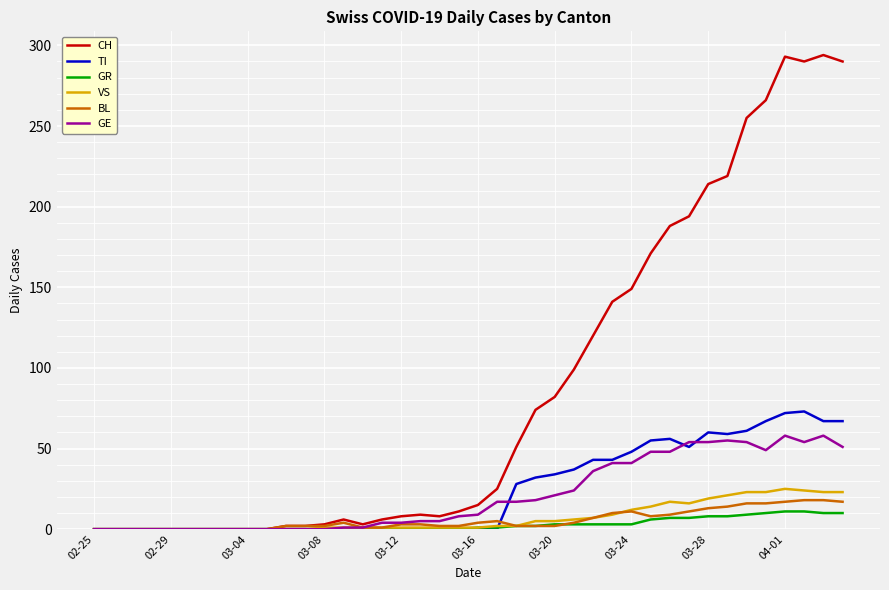

What is the average value of the GE series?

21